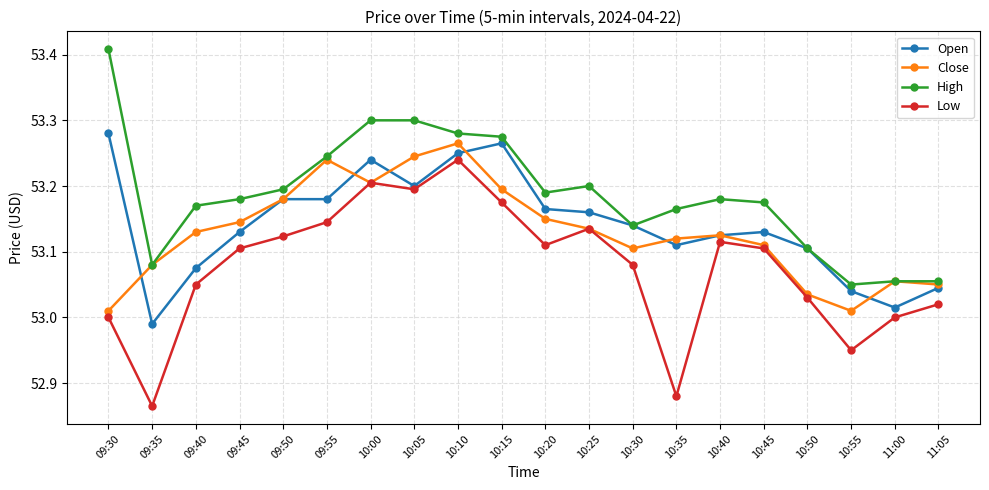

How many lines are shown in the chart?

4